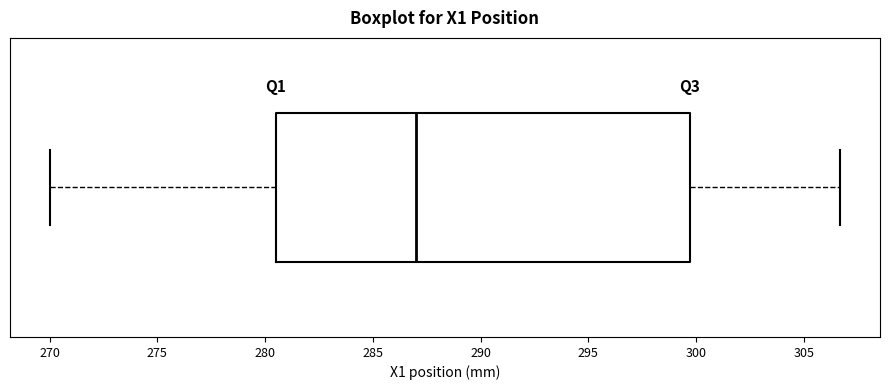

Transcribe this box plot: give where the median line is, the range the box spans, and where the two whiskers end, as read against the x-axis. The values are not printed on the chart, so give them approximately, as read against the axis.

median 287.0, box 280.5 to 299.5, whiskers 270.0 to 306.5